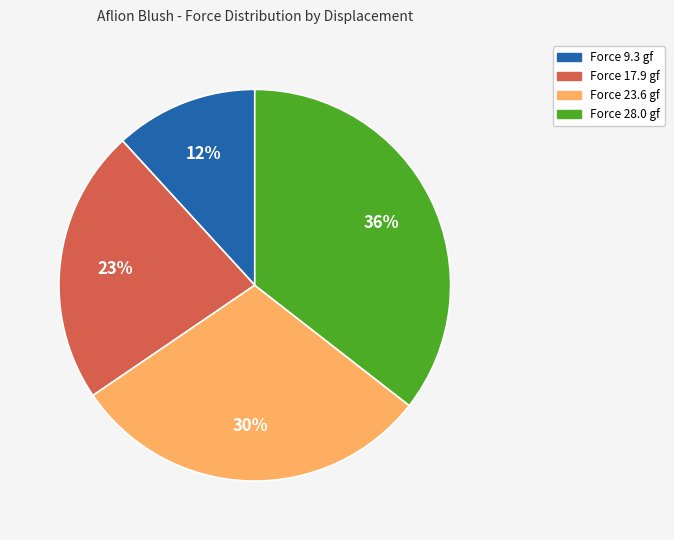

To the nearest percent, what is the average slice percentage?

25%